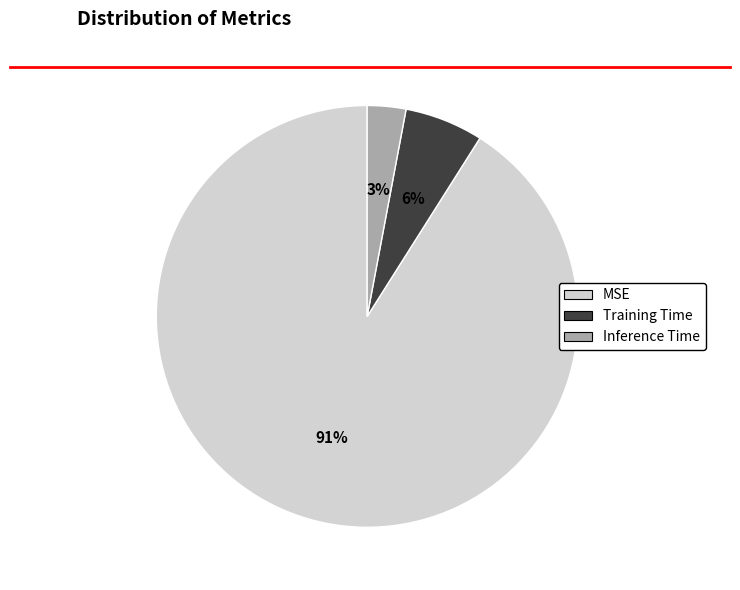

True or false: Training Time accounts for 6% of the total.

True